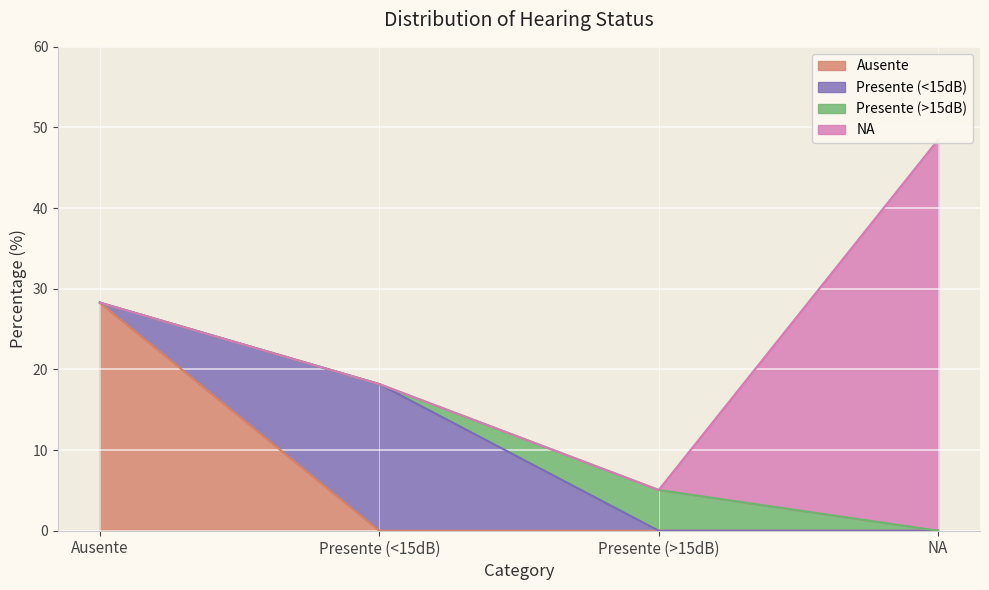

The chart shows a value of 21.1 at NA. True or false?

False